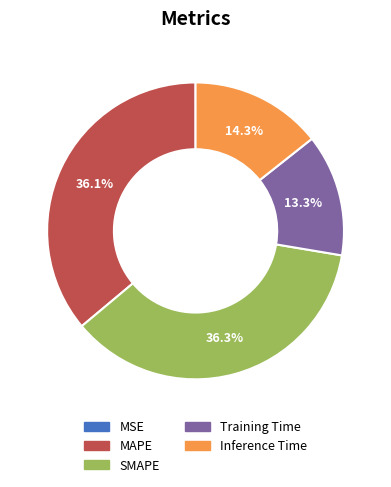

Does MAPE represent more than half of the total?

No